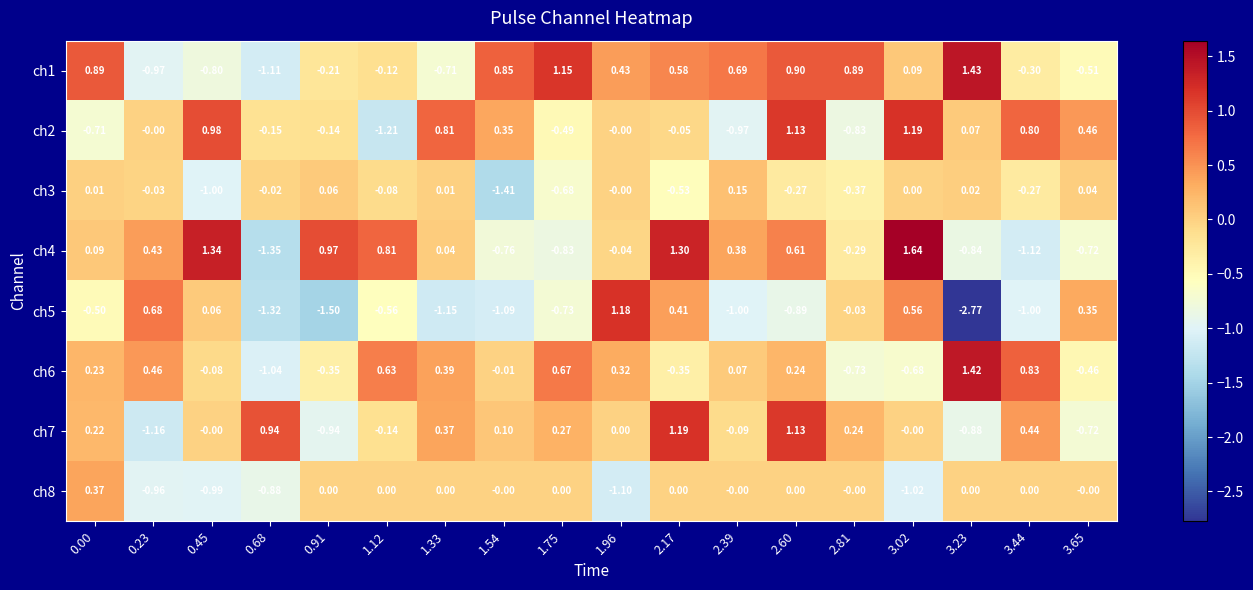

How many data points in ch4 are above 0?

10